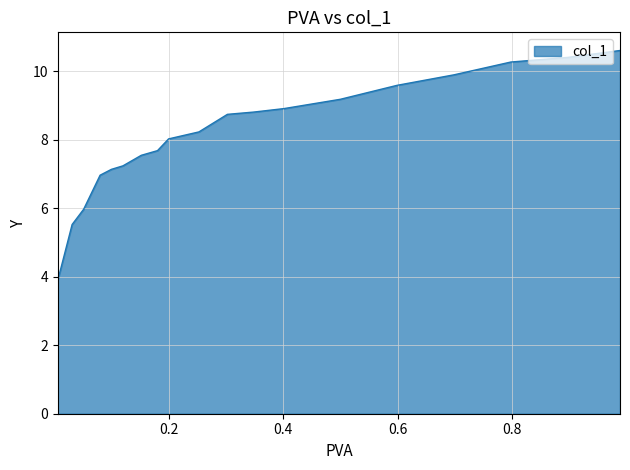

Read the value at 0.3485.

8.8